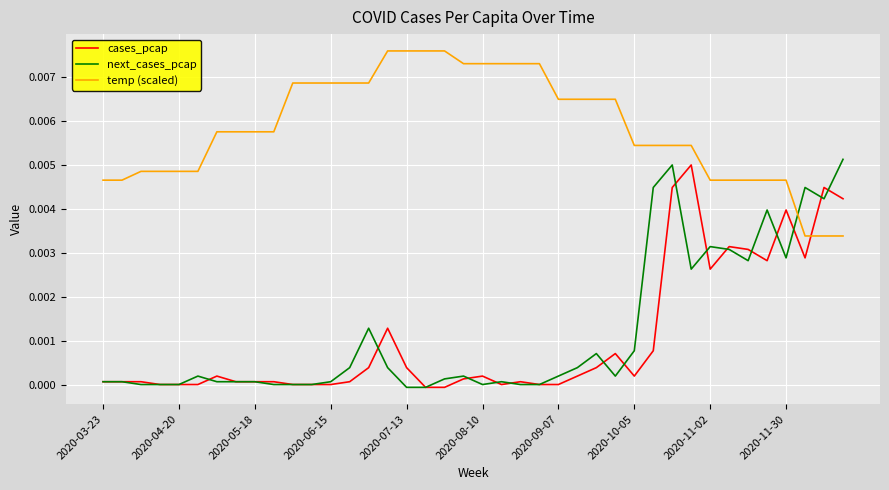

Which series has the largest total across all categories?

temp (scaled)